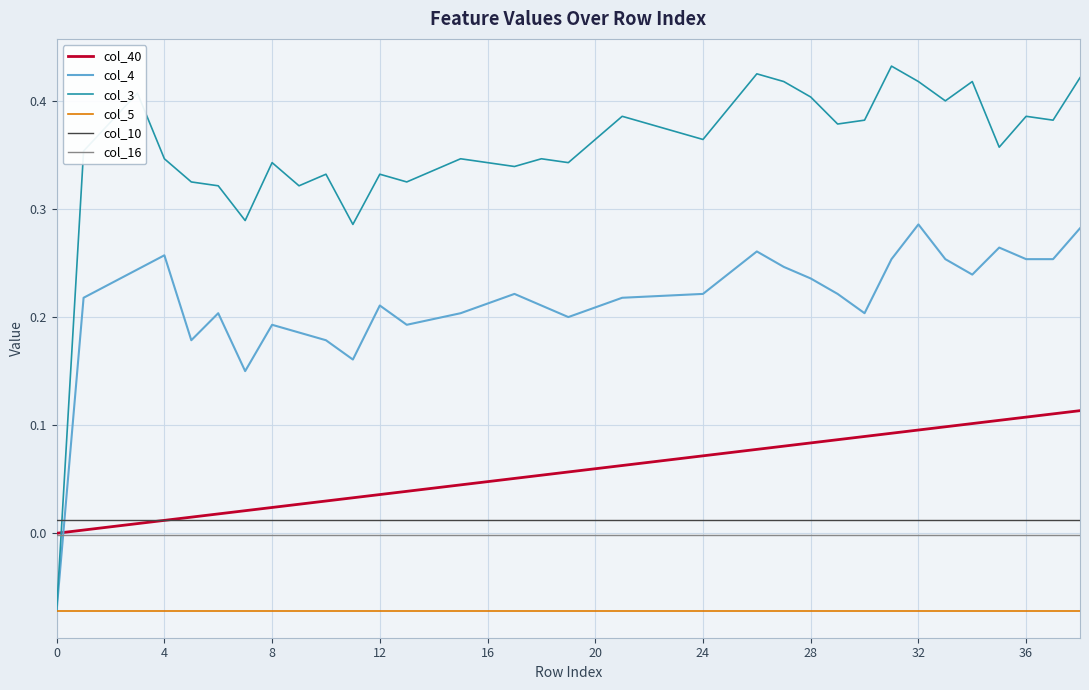

How many values in the col_3 series exceed 0?

38